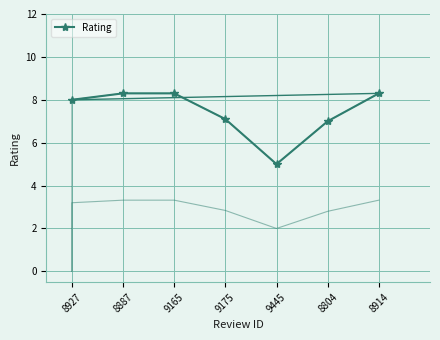

True or false: the data shows 7.1 at 9175.

True